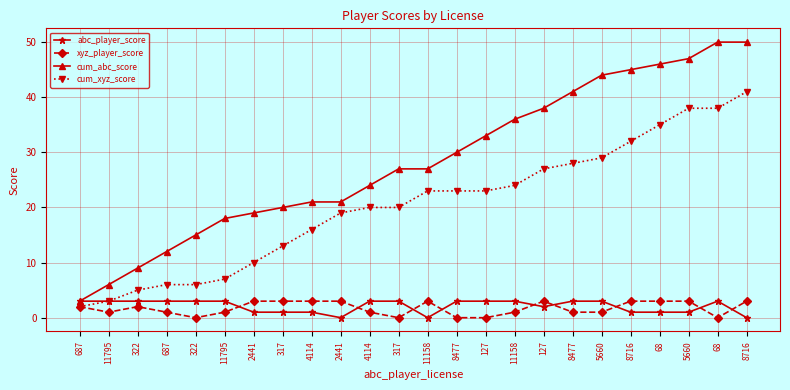

What is the difference between the highest and lowest values at 11795?

5